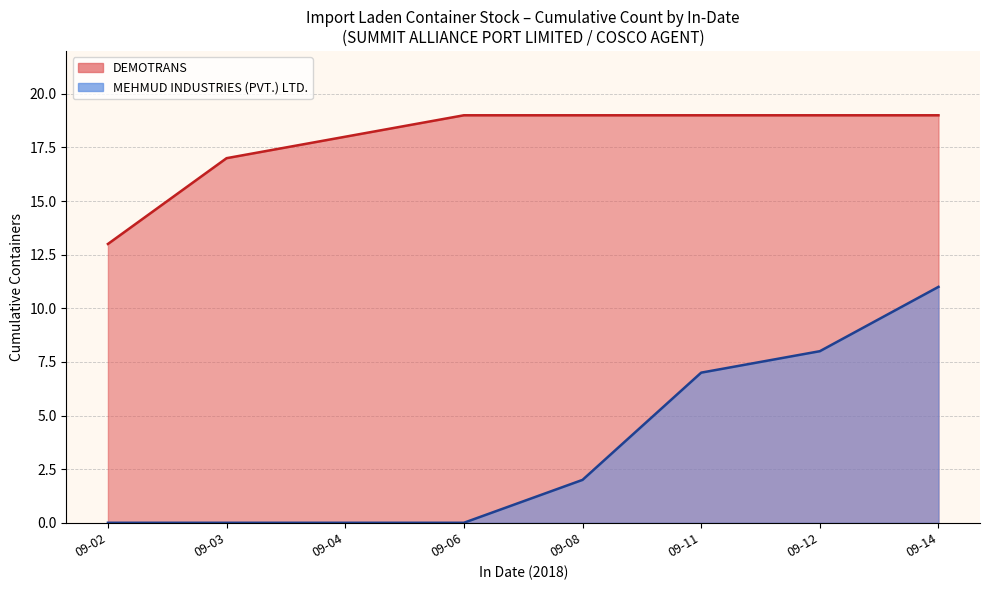

What are all the series names shown in the legend?

DEMOTRANS, MEHMUD INDUSTRIES (PVT.) LTD.